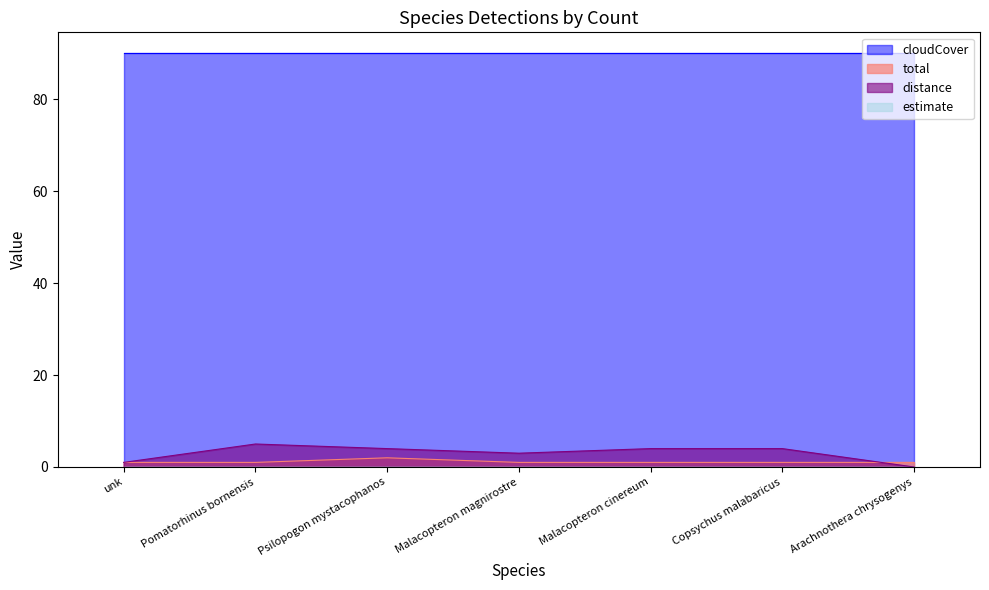

How many series are shown in this chart?

4